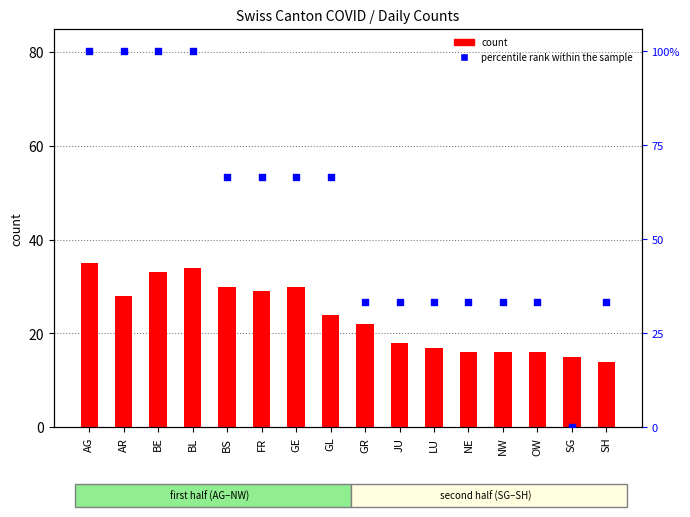

Which series reaches the minimum Y coordinate?

percentile rank within the sample